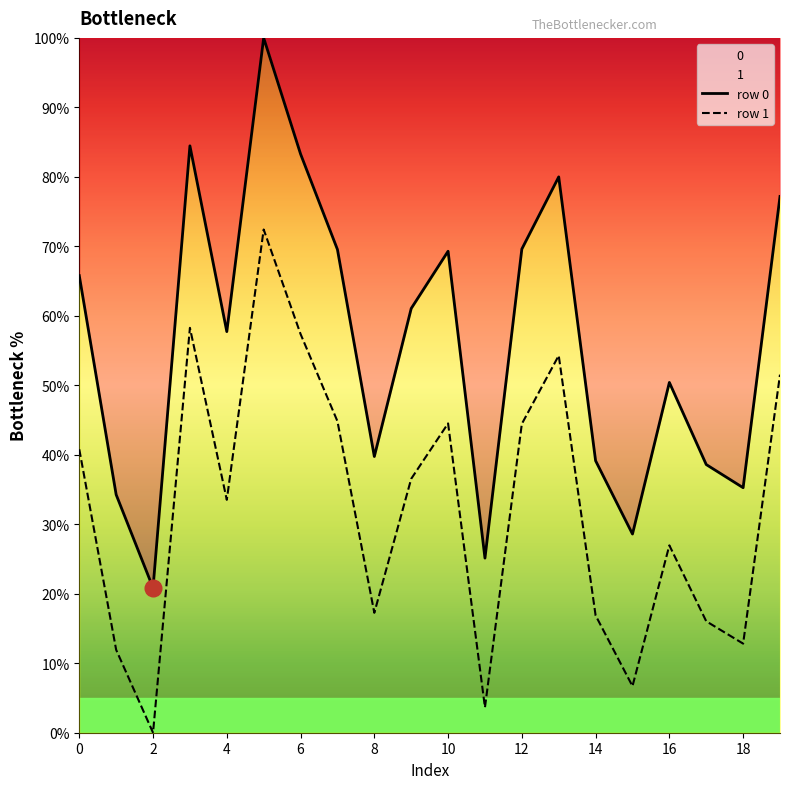

The value of row 1 at 12 is 76.5. True or false?

False